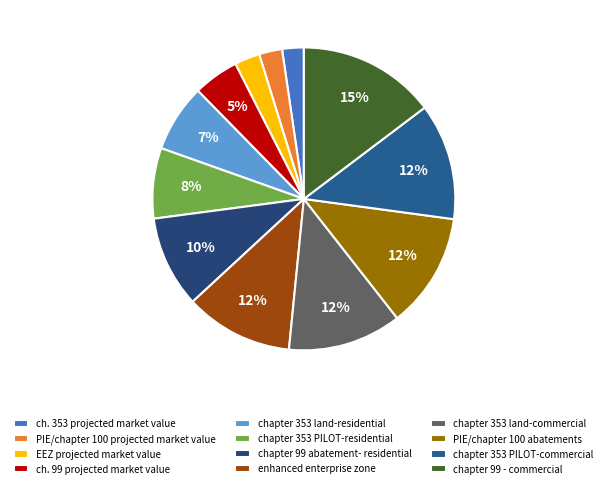

The PIE/chapter 100 abatements slice represents 12% of the pie. True or false?

True